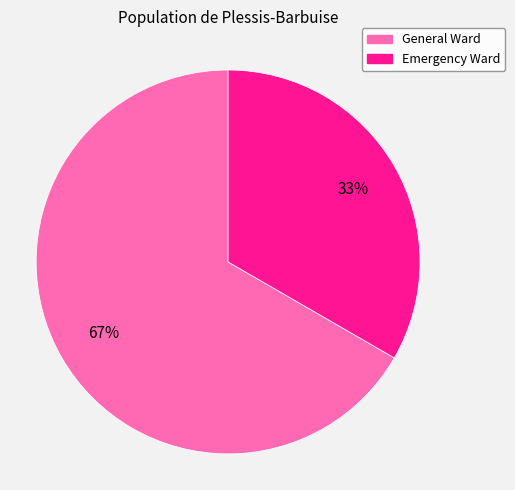

Does General Ward represent more than half of the total?

Yes